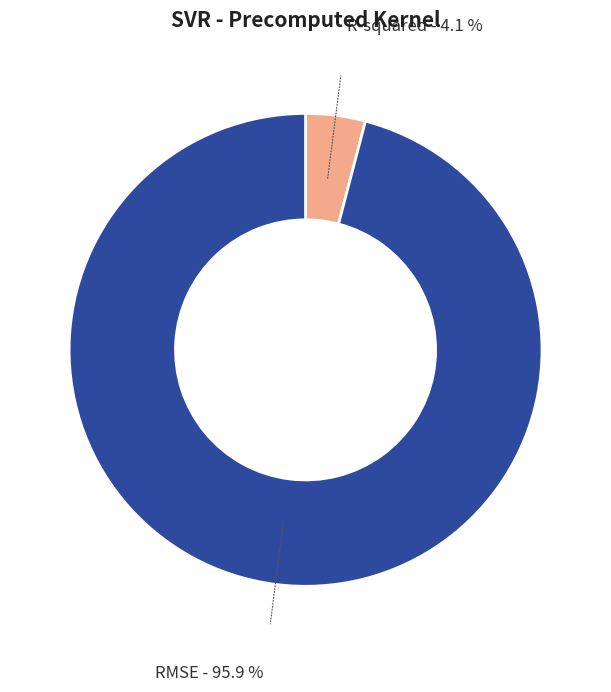

Does any single category account for the majority?

Yes